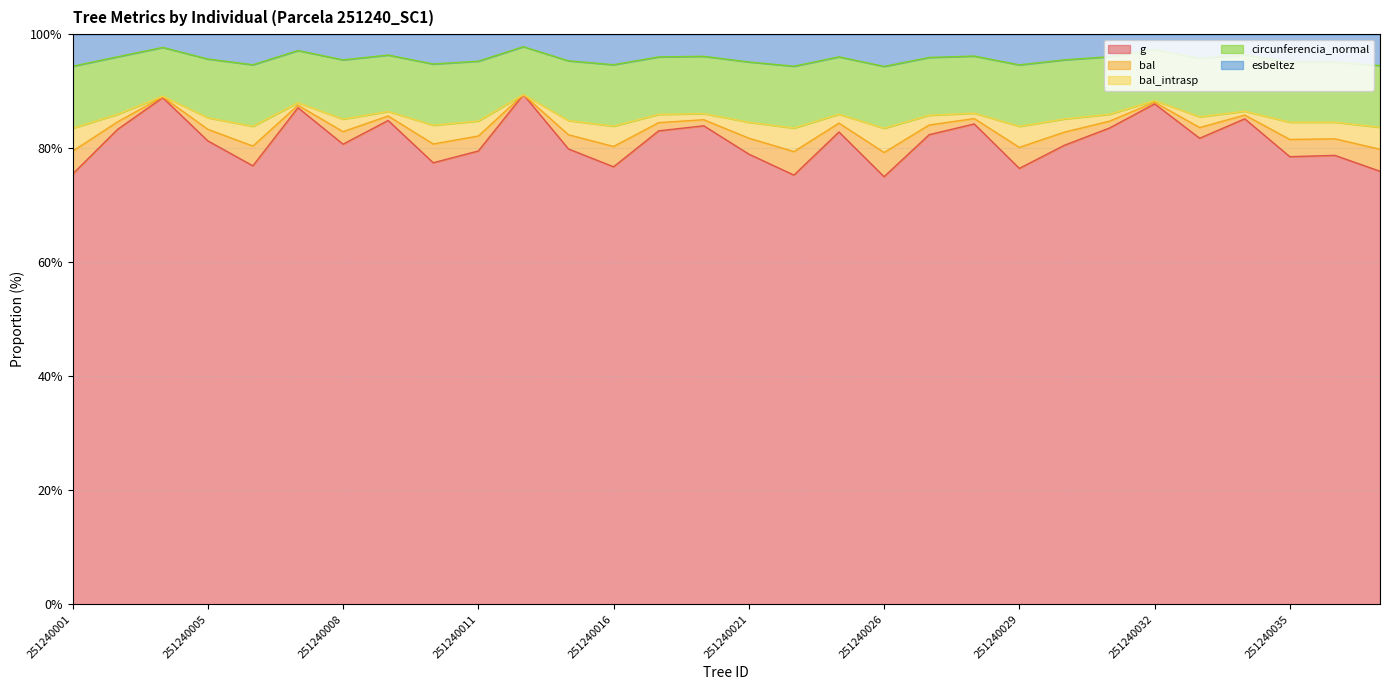

The circunferencia_normal series shows 94.5 at 251240037. True or false?

True